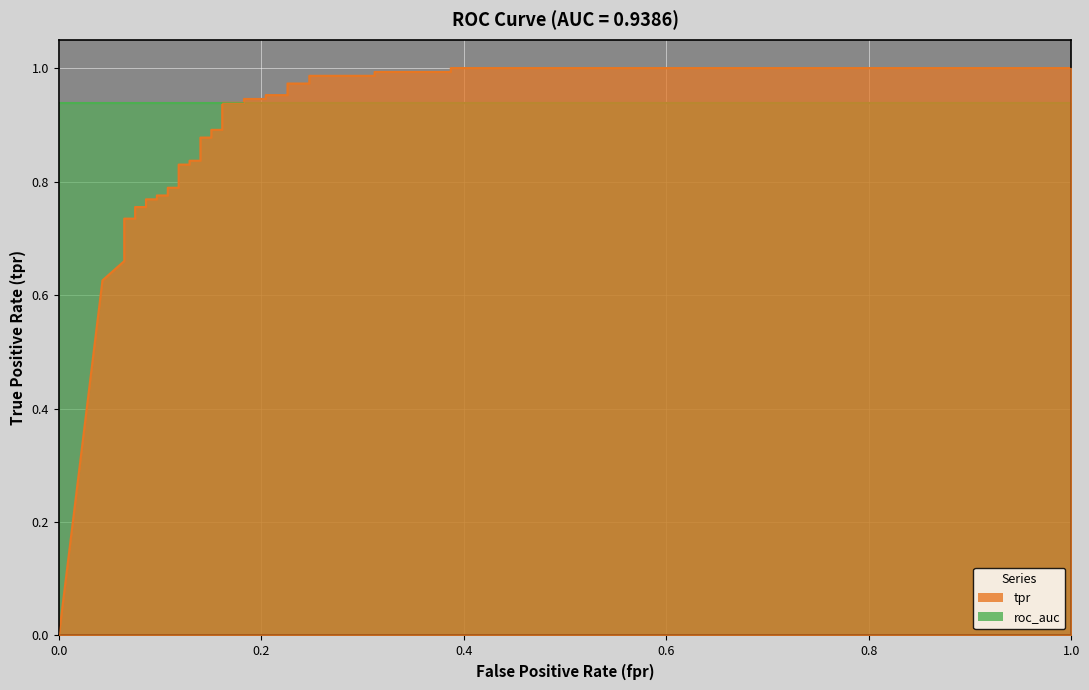

How many values are above zero?

36